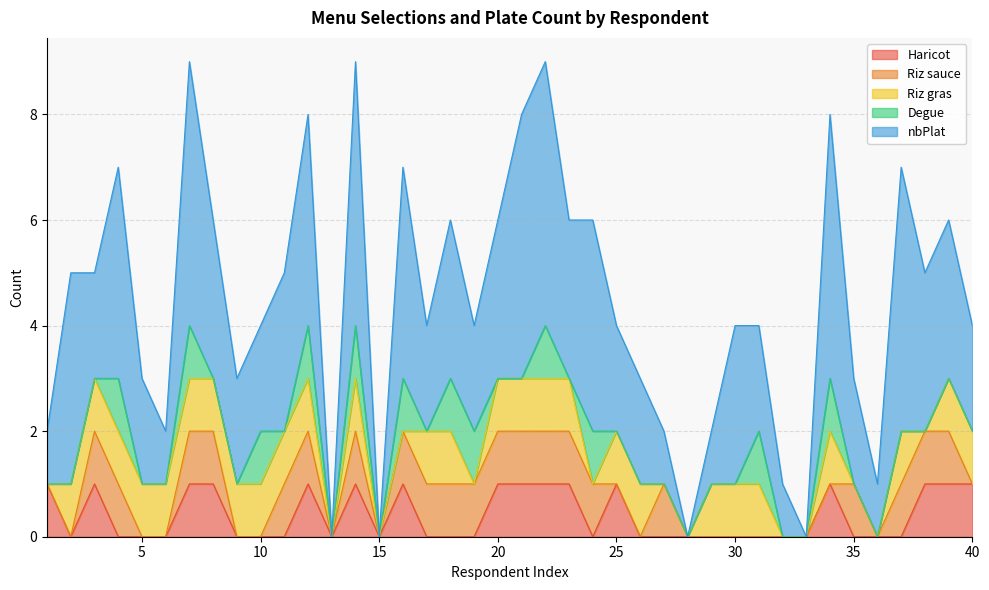

Is it true that Haricot equals 1 at 14?

True